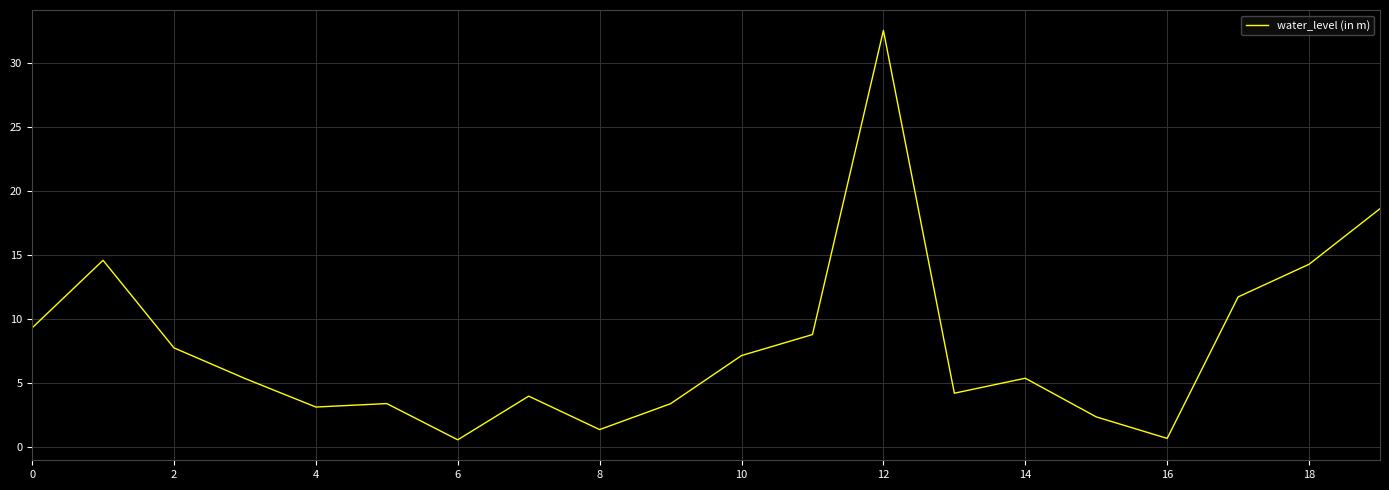

What is the difference between the maximum and minimum values?

32.0